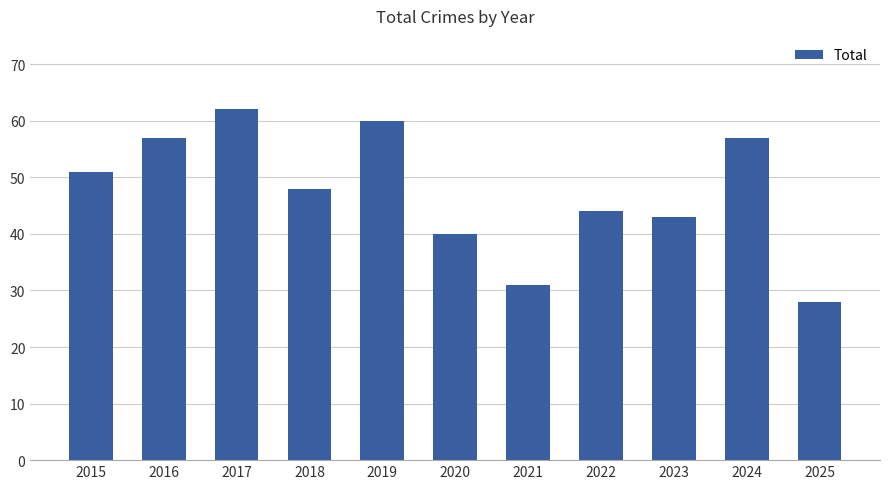

Count the number of data series in this chart.

1